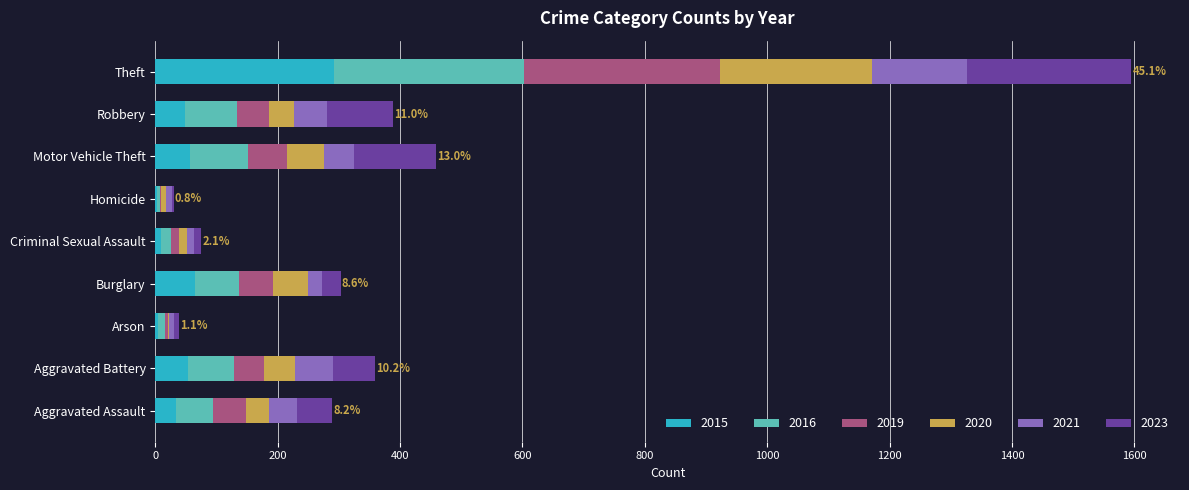

How many categories are shown in the chart?

9